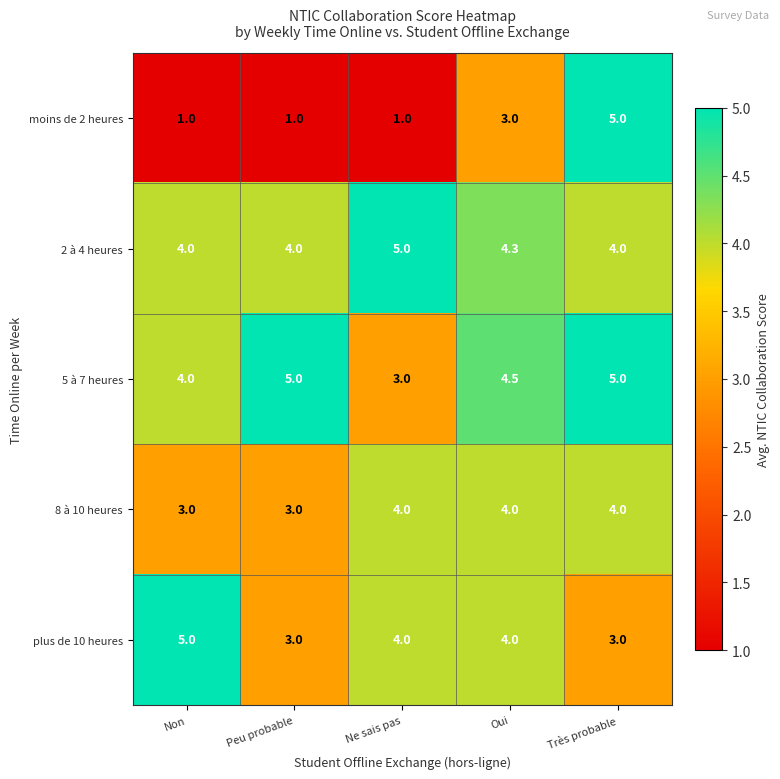

Reading right to left, extract all data points from this chart.

moins de 2 heures: Très probable=5.0	Oui=3.0	Ne sais pas=1.0	Peu probable=1.0	Non=1.0
2 à 4 heures: Très probable=4.0	Oui=4.3	Ne sais pas=5.0	Peu probable=4.0	Non=4.0
5 à 7 heures: Très probable=5.0	Oui=4.5	Ne sais pas=3.0	Peu probable=5.0	Non=4.0
8 à 10 heures: Très probable=4.0	Oui=4.0	Ne sais pas=4.0	Peu probable=3.0	Non=3.0
plus de 10 heures: Très probable=3.0	Oui=4.0	Ne sais pas=4.0	Peu probable=3.0	Non=5.0